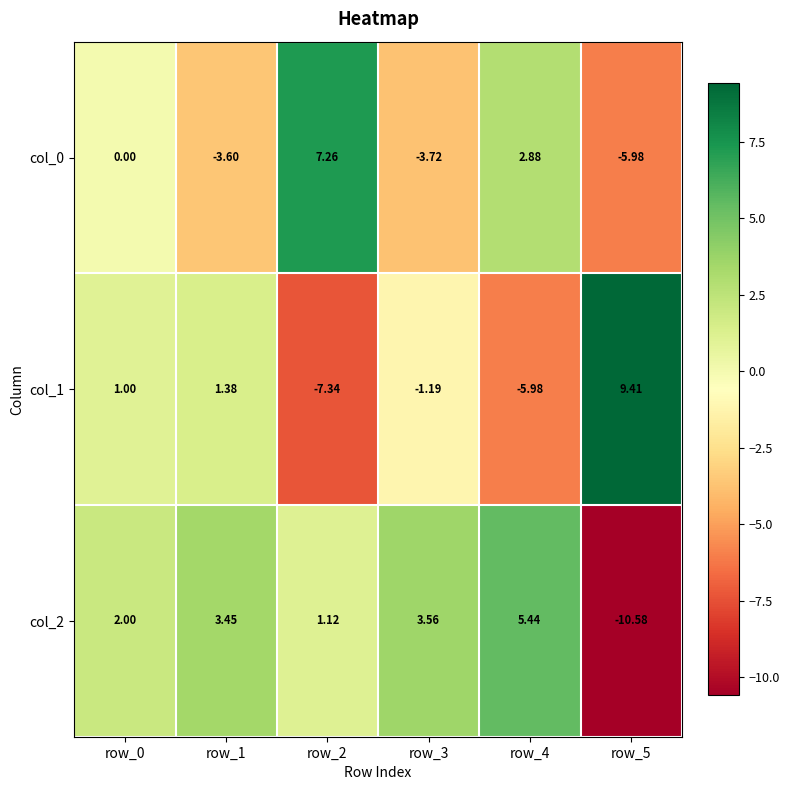

Is the value of col_1 at row_3 greater than the value of col_0 at row_5?

Yes